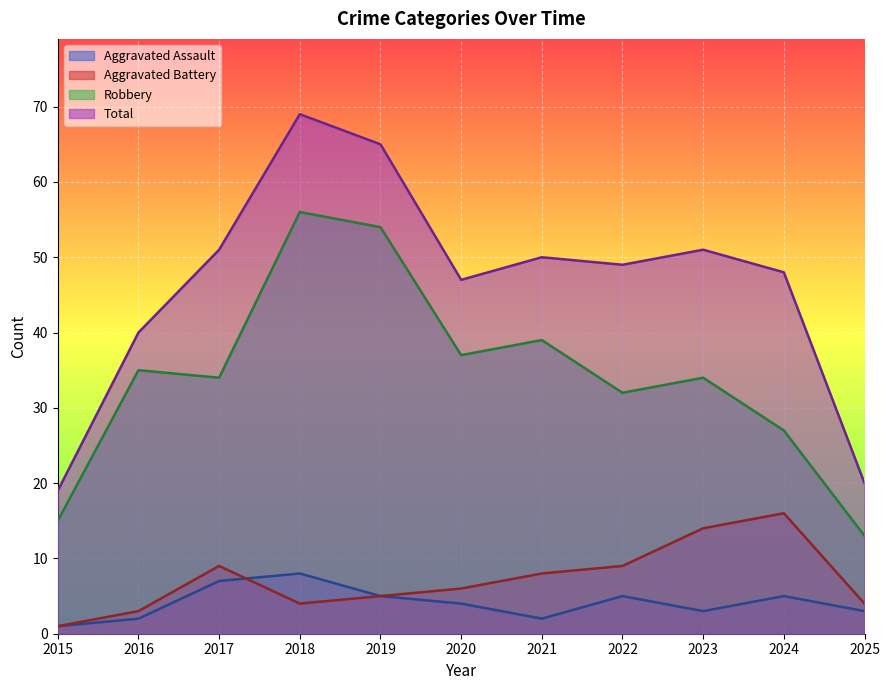

In Aggravated Assault, how many points are higher than both neighbors (excluding endpoints)?

3